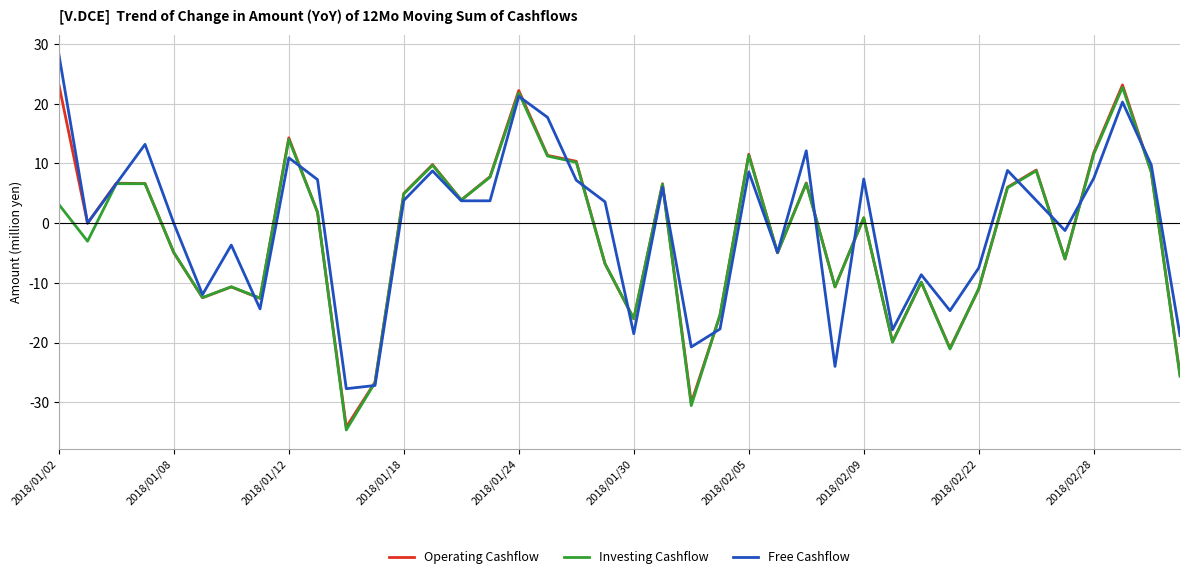

What is the highest value of the Free Cashflow series?

28.4